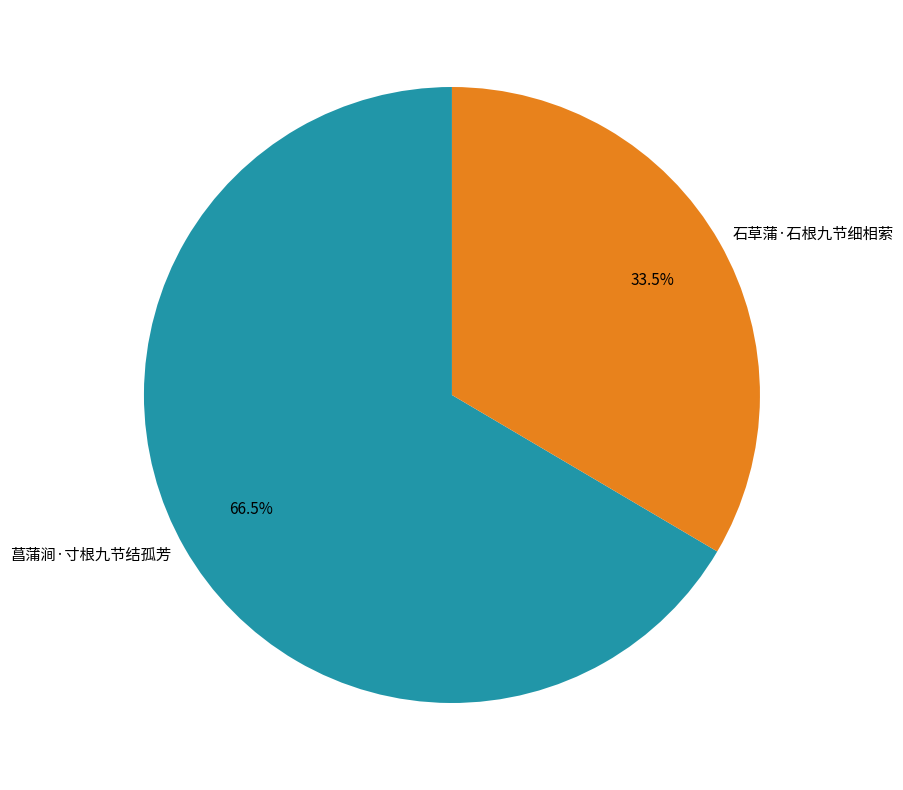

Which slice is the largest?

菖蒲涧·寸根九节结孤芳